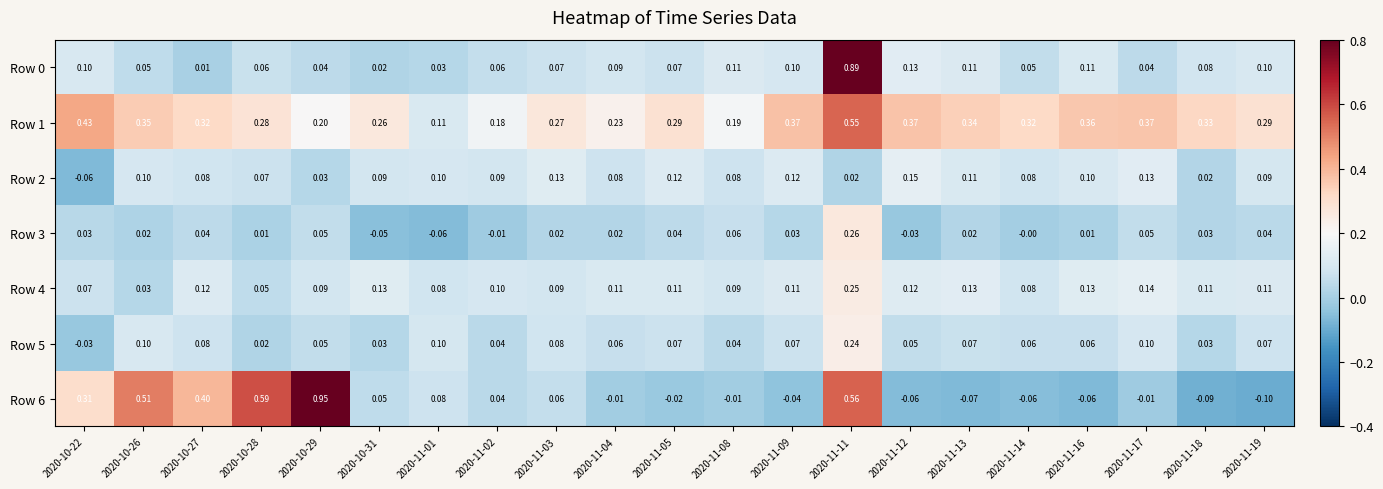

Which series has the largest range (max minus min)?

Row 6